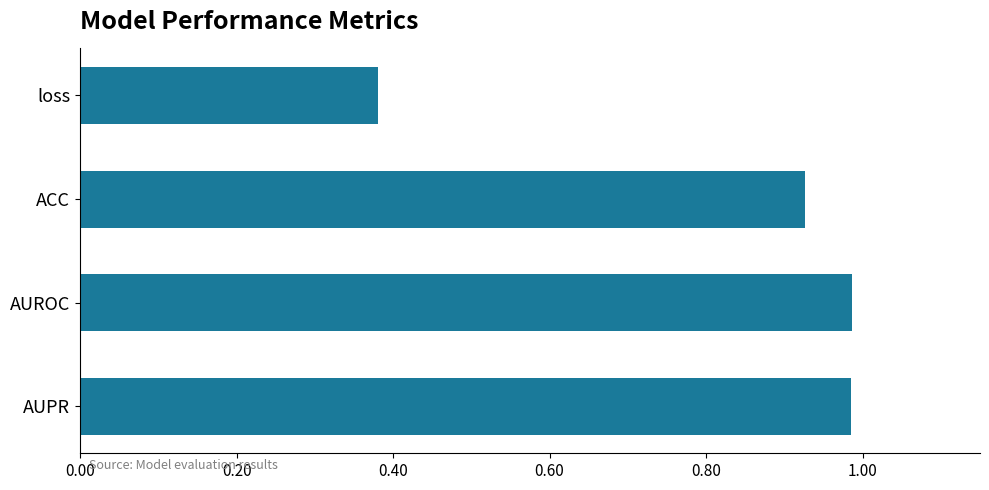

What is the change in value from loss to ACC?

+0.5